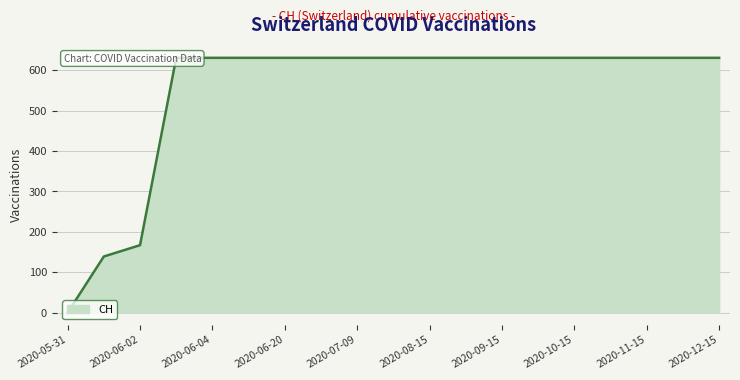

What is the difference between the second highest and second lowest values?

492